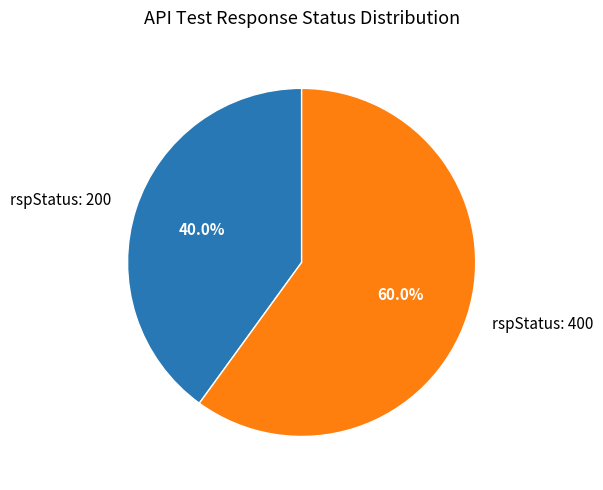

Is rspStatus: 200 the majority of the pie?

No